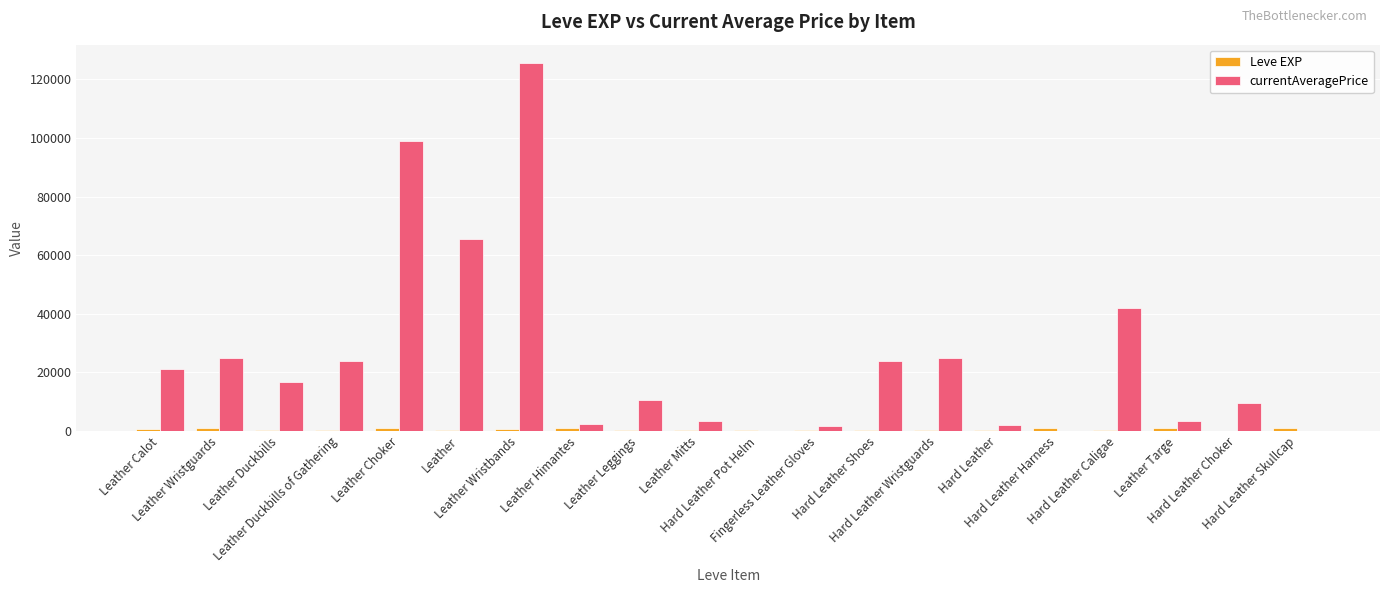

Count the number of data series in this chart.

2